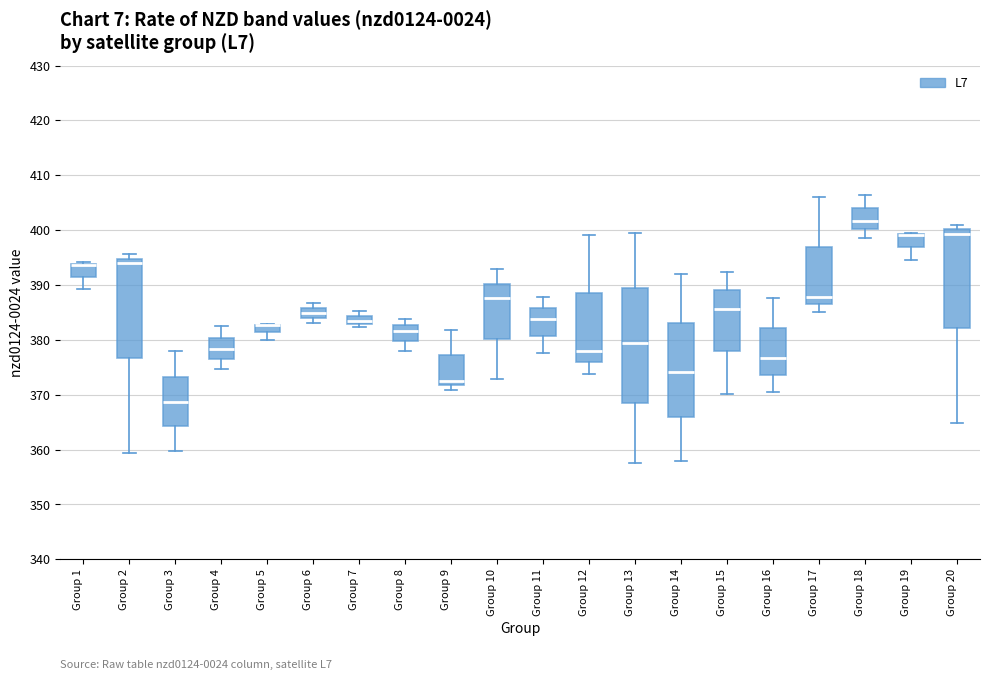

Where does the lower whisker of the box for Group 4 end on the y-axis? The values are not printed on the chart, so give them approximately, as read against the axis.

375